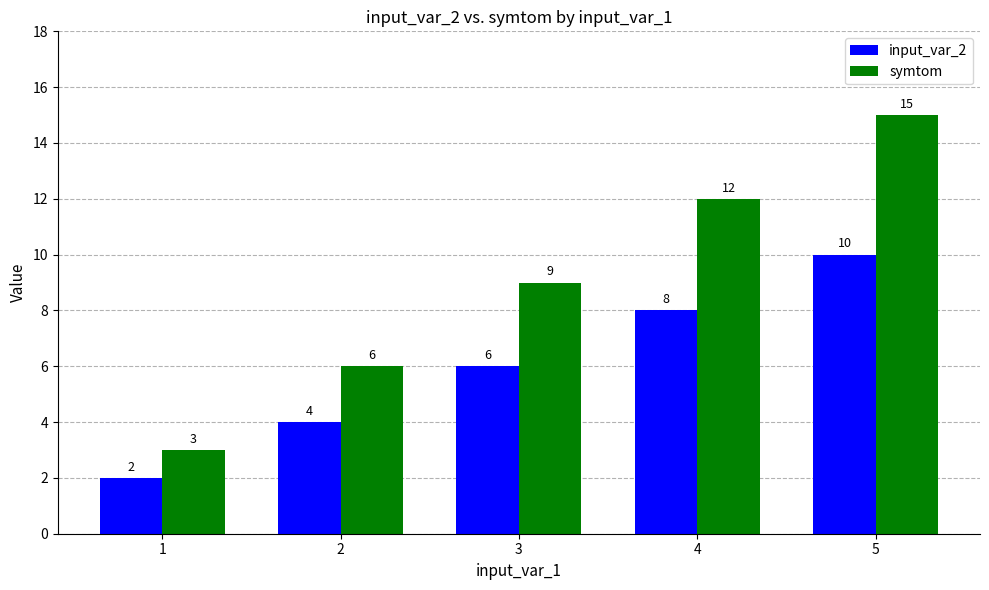

Reading left to right, list all the values displayed in this chart.

input_var_2: 2	4	6	8	10
symtom: 3	6	9	12	15